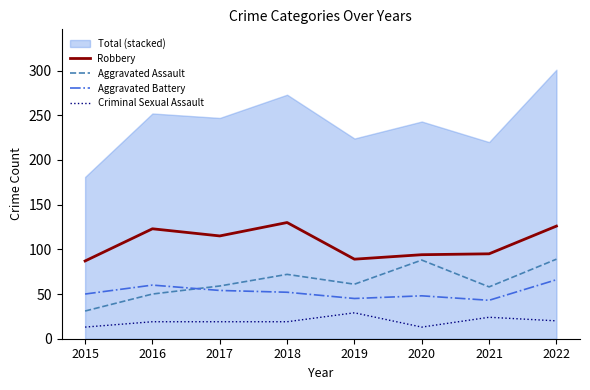

At how many categories does at least one series exceed 50?

8